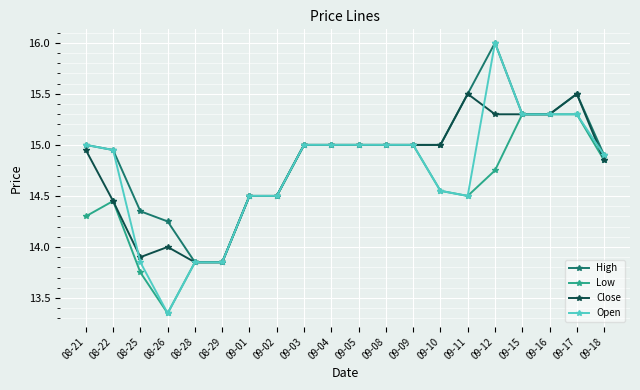

True or false: Open has a value of 15.0 at 09-03.

True